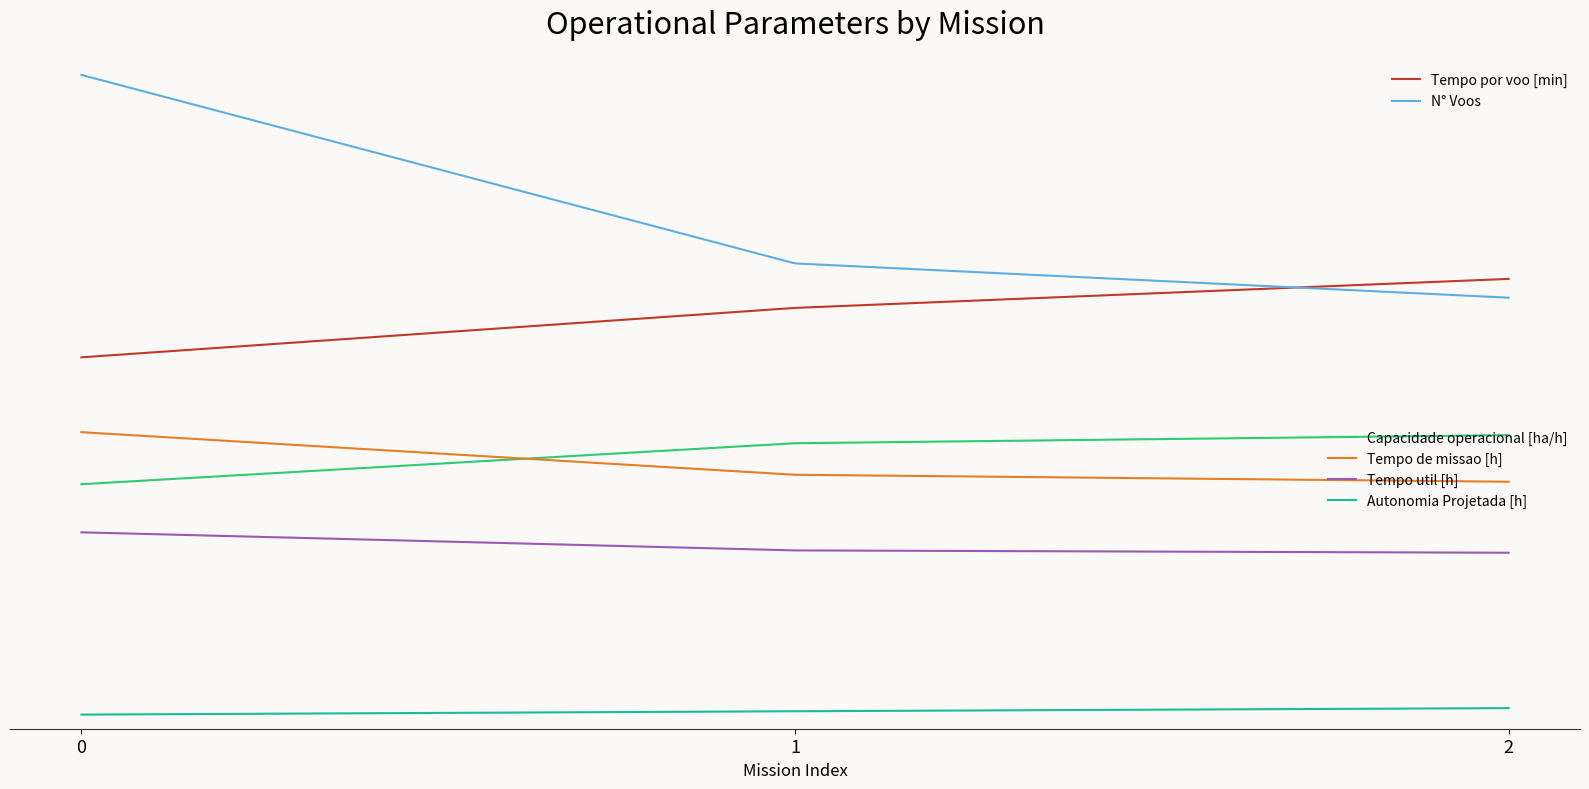

What are all the series names shown in the legend?

Tempo por voo [min], N° Voos, Capacidade operacional [ha/h], Tempo de missao [h], Tempo util [h], Autonomia Projetada [h]